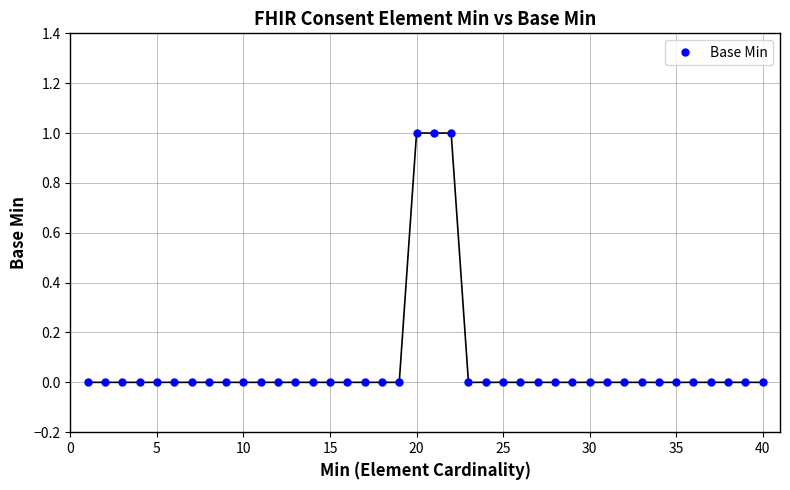

What is the value of the 22nd point from the left?

1